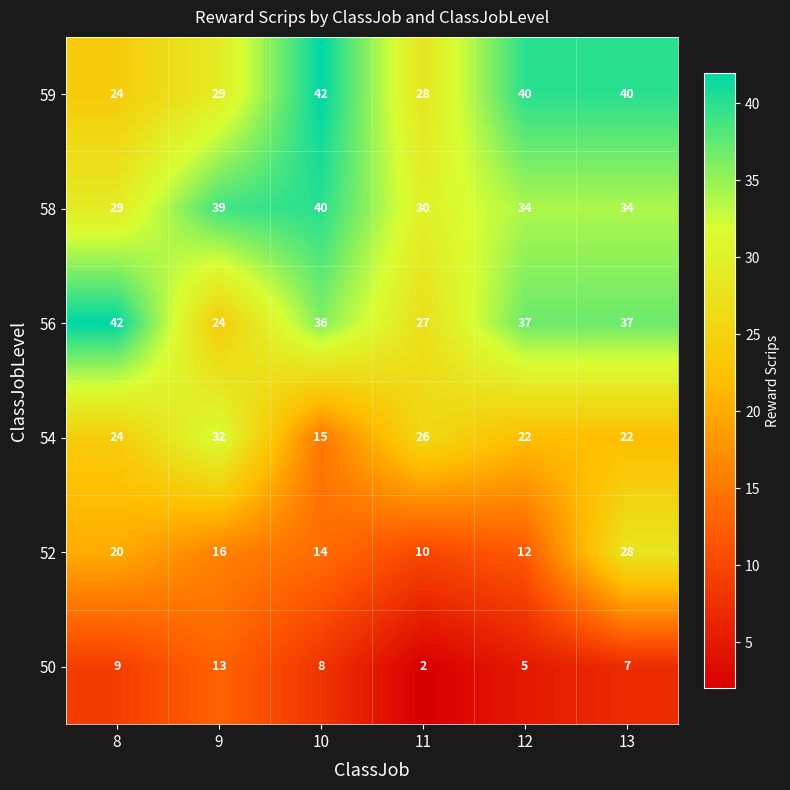

What is the sum of all 52 values?

100